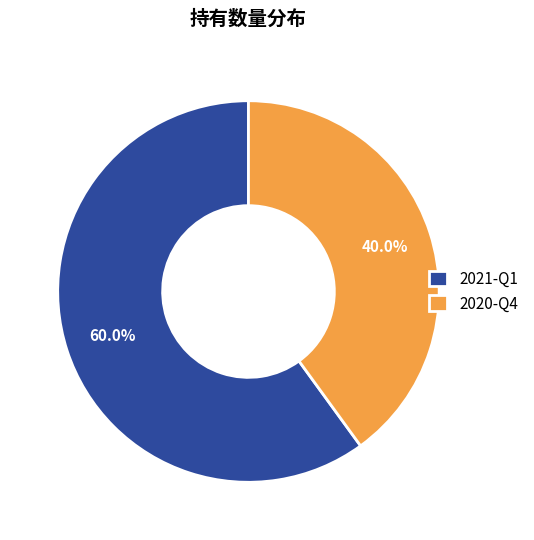

The 2021-Q1 slice represents 53% of the pie. True or false?

False